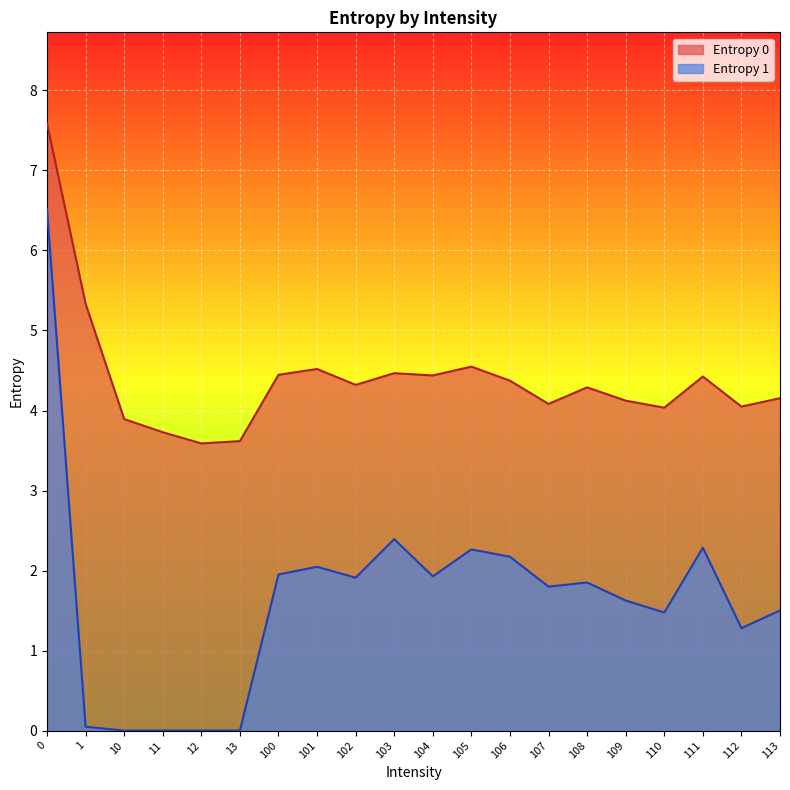

Which series has the largest range (max minus min)?

Entropy 1